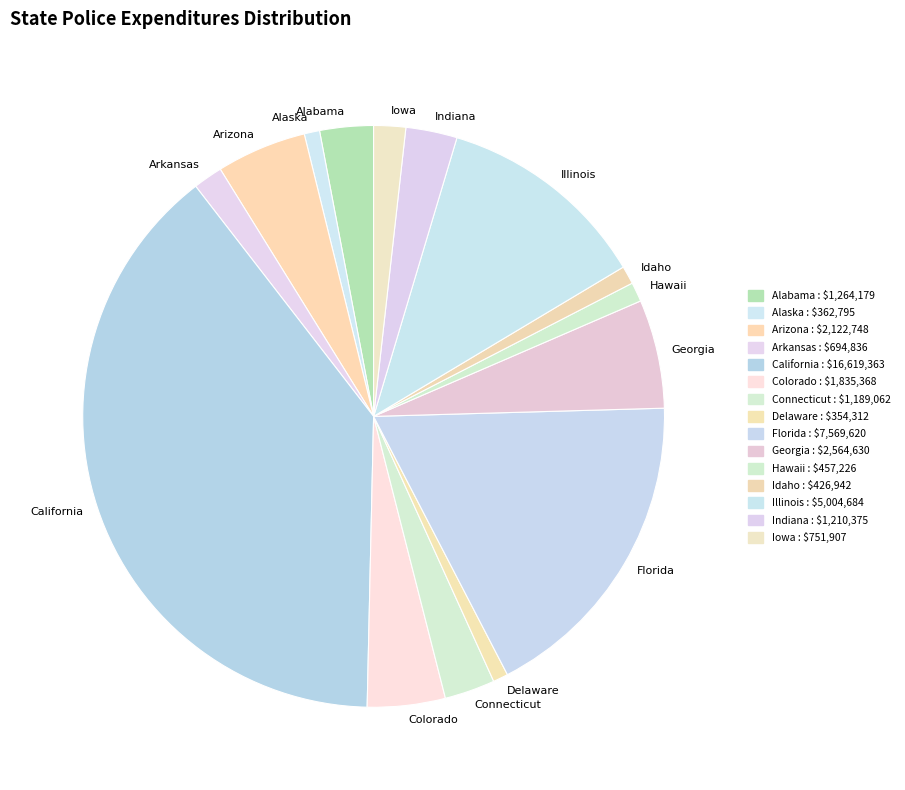

Which slice is the largest?

California